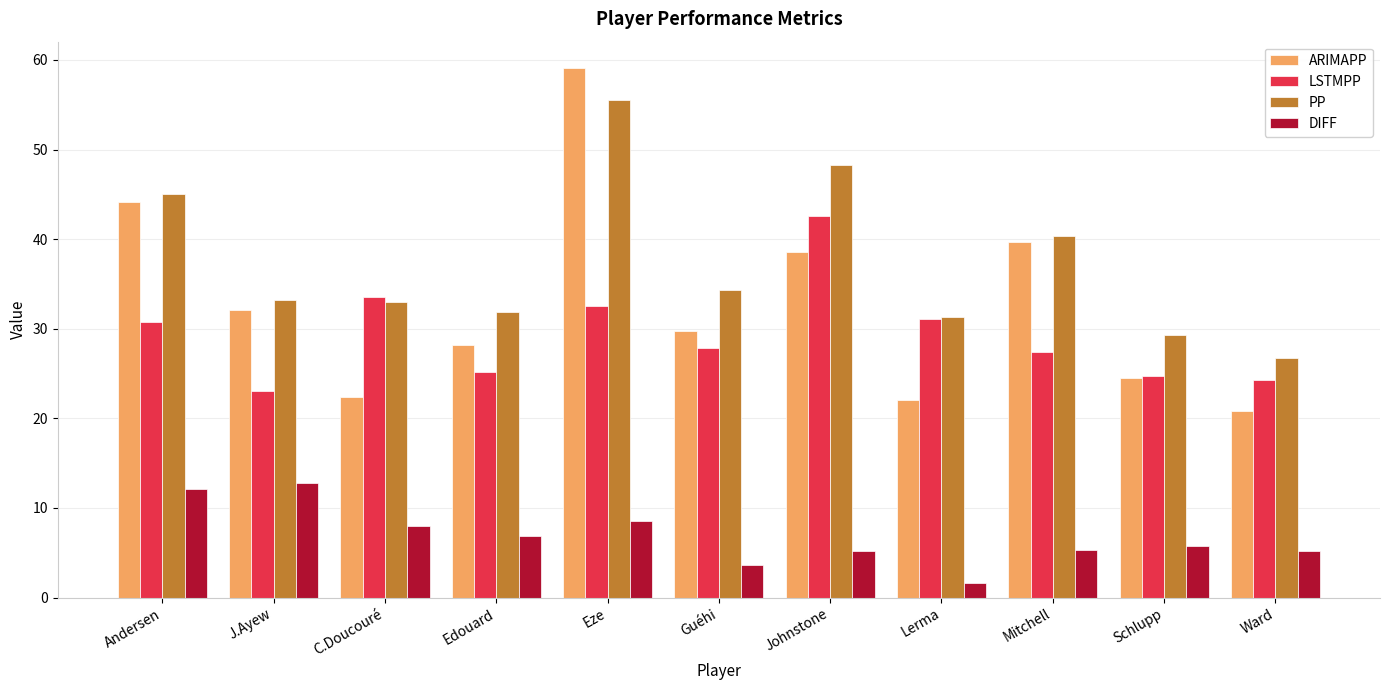

What is the difference between the LSTMPP values at Schlupp and Guéhi?

3.2